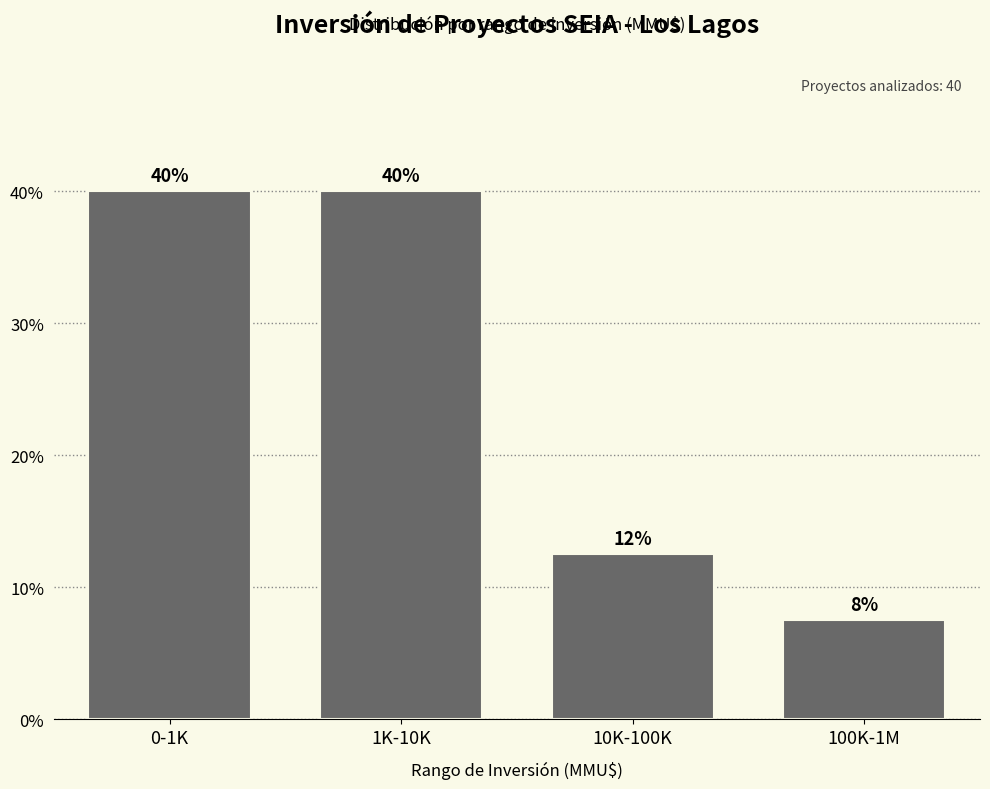

Are the bars horizontal?

No